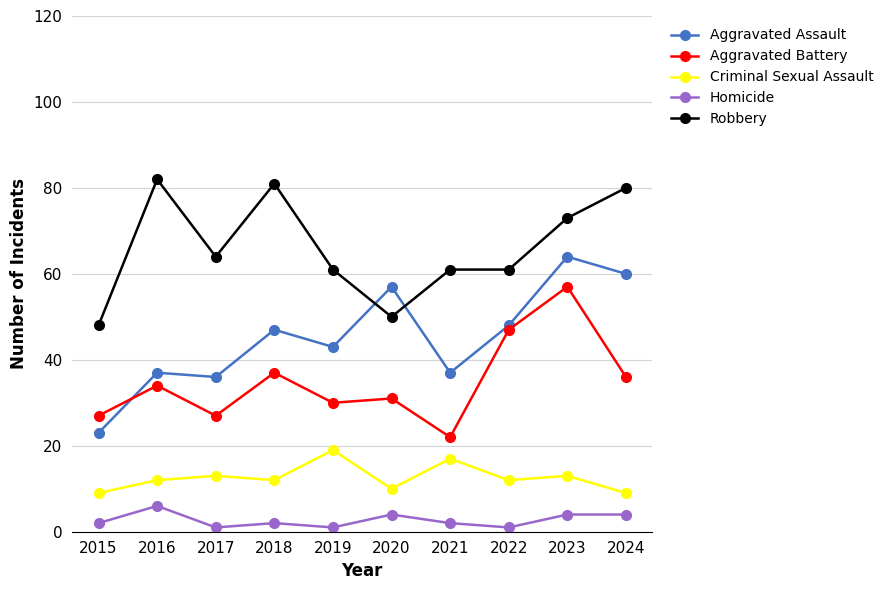

Reading right to left, transcribe all the data shown in this chart.

Aggravated Assault: 60	64	48	37	57	43	47	36	37	23
Aggravated Battery: 36	57	47	22	31	30	37	27	34	27
Criminal Sexual Assault: 9	13	12	17	10	19	12	13	12	9
Homicide: 4	4	1	2	4	1	2	1	6	2
Robbery: 80	73	61	61	50	61	81	64	82	48